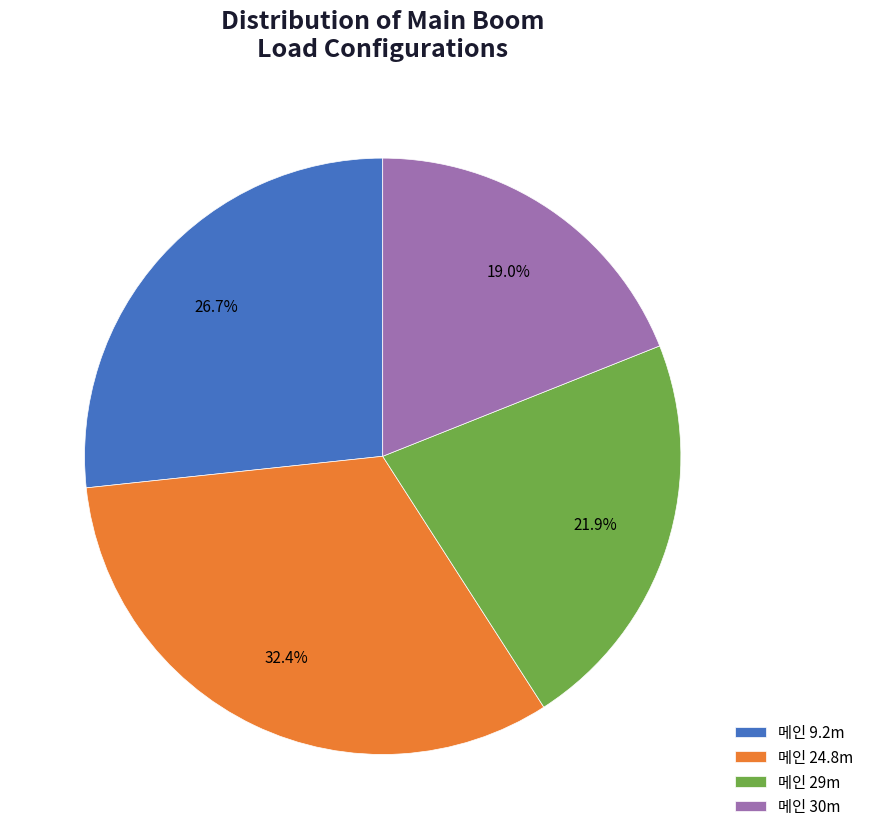

What is the total percentage of 메인 30m and 메인 24.8m?

51.4%